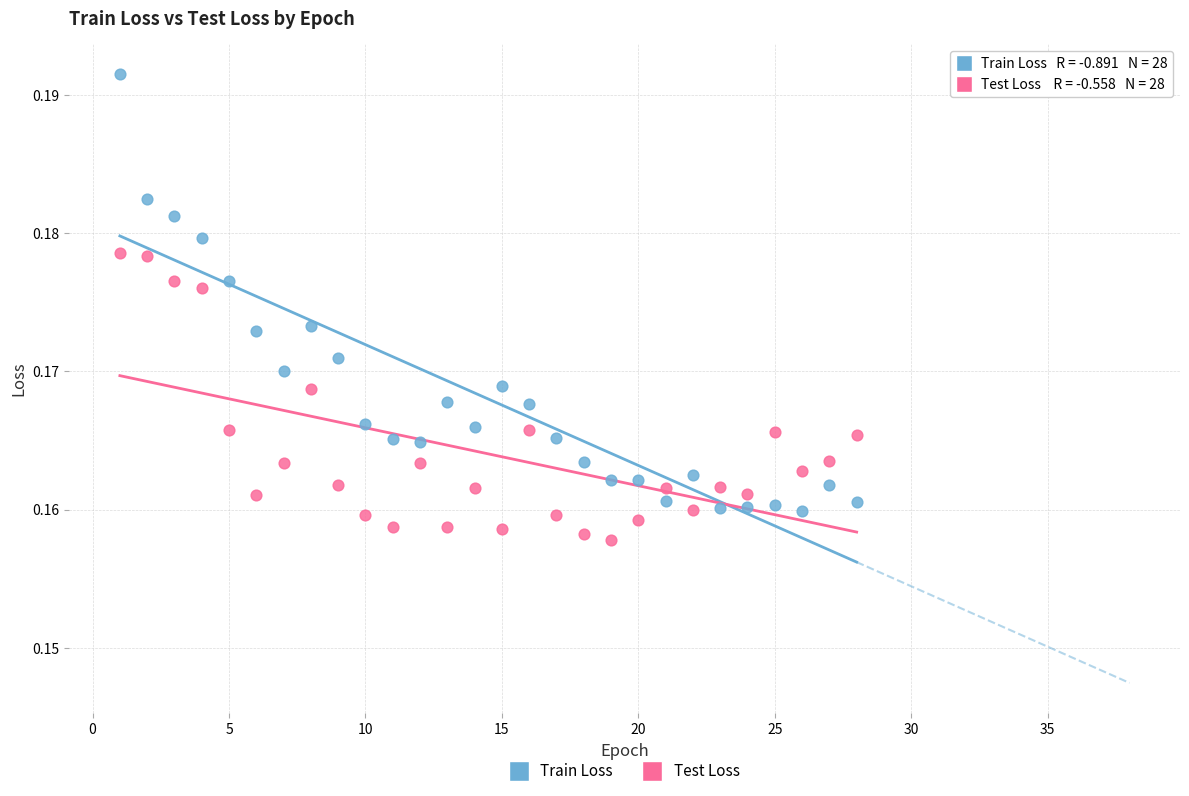

What are all the series names shown in the legend?

Train Loss, Test Loss